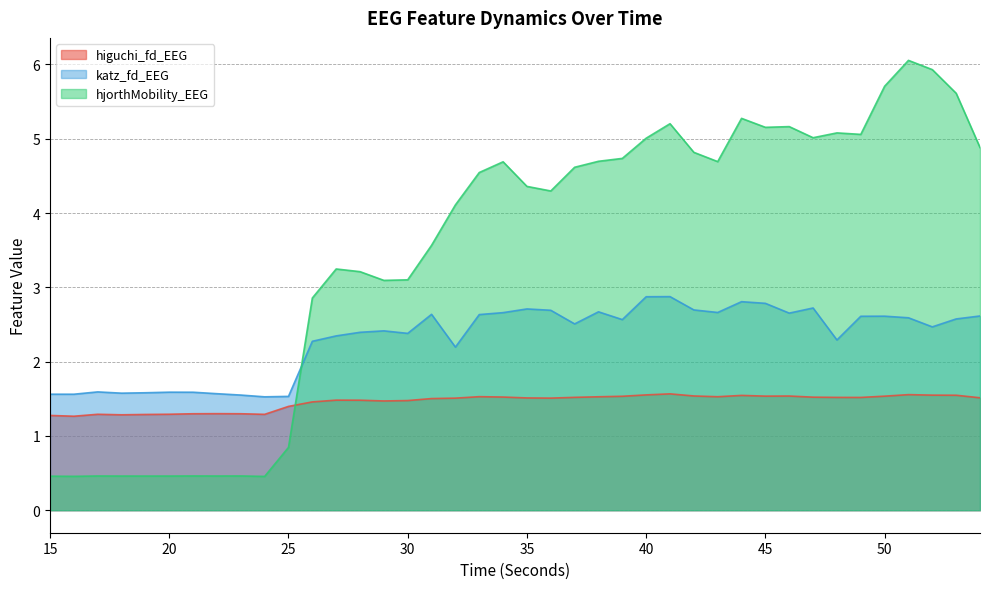

Which series changed the most between 44 and 45?

hjorthMobility_EEG